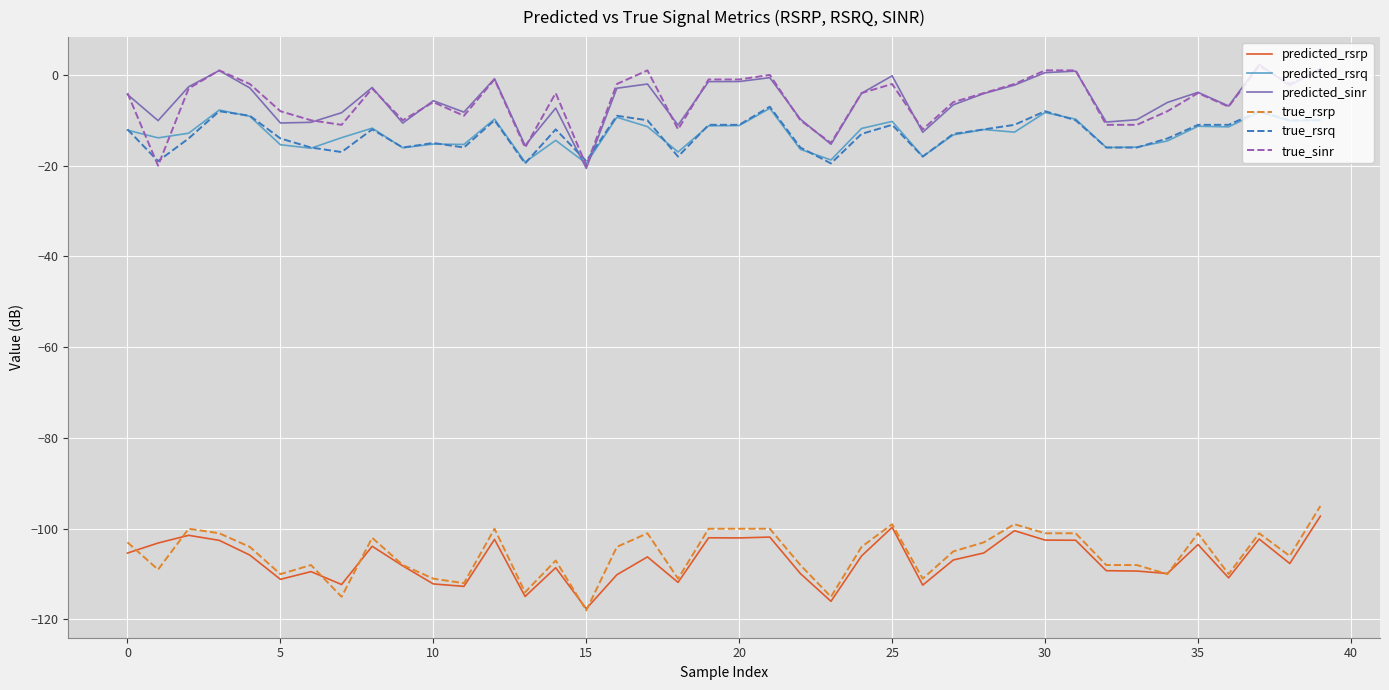

What is the minimum value for true_rsrp?

-118.0